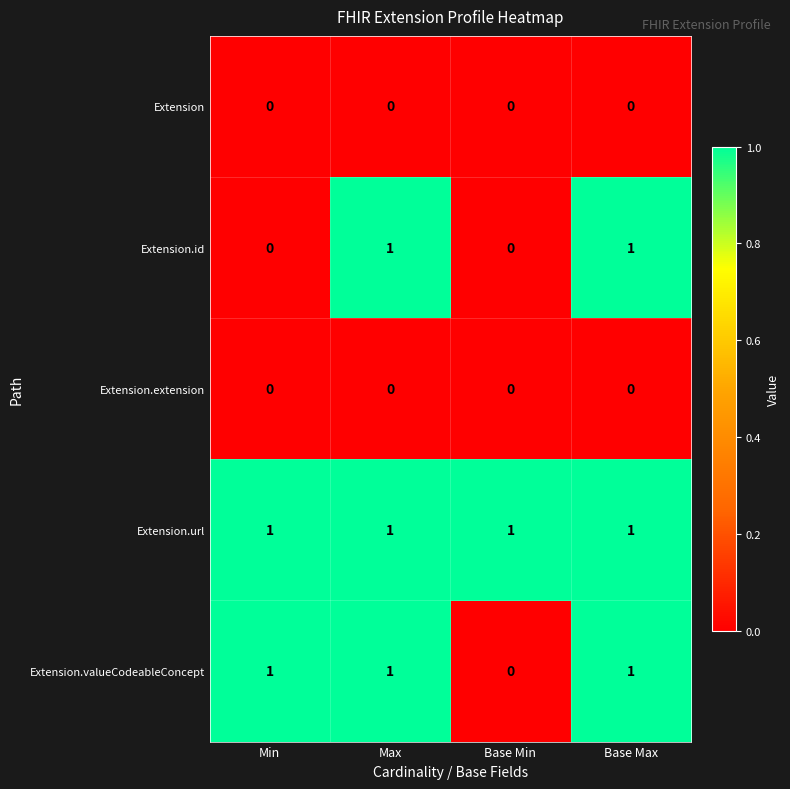

Count the Extension.id values in the range 0 to 1.

4